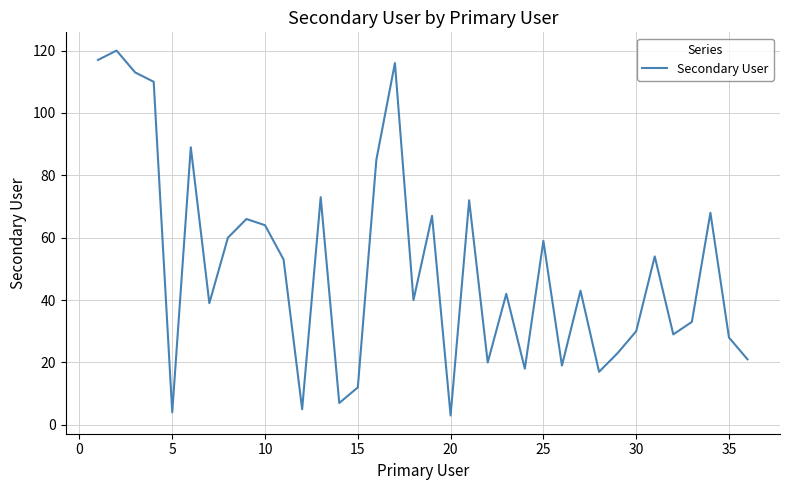

What is the minimum value shown in the chart?

3